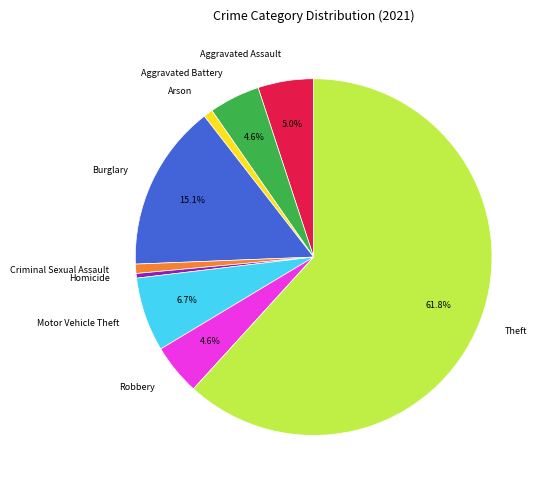

What is the largest slice in the pie chart?

Theft